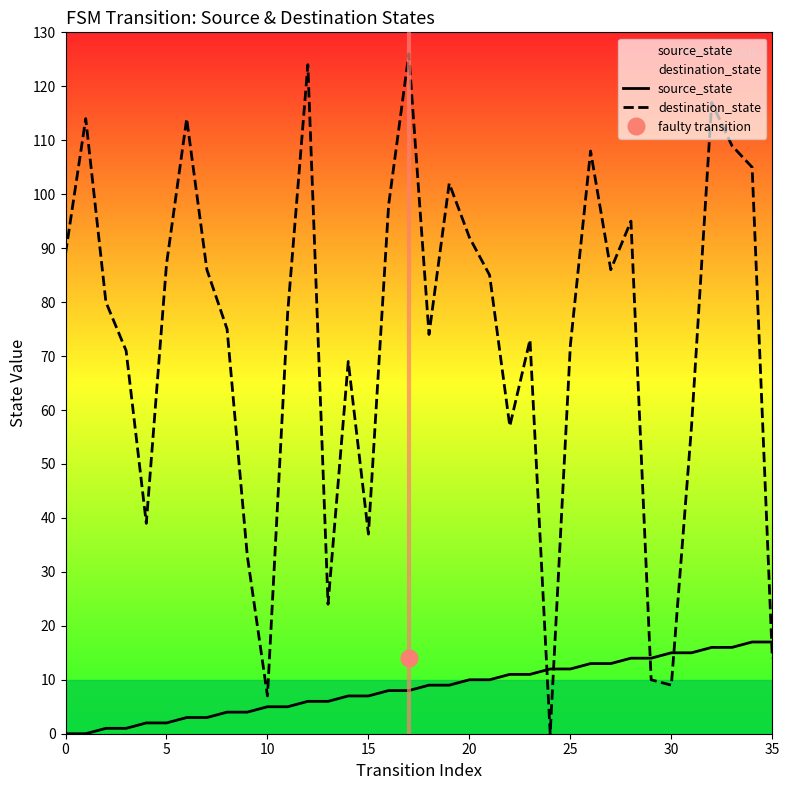

What is the total value across all series at 22?

68